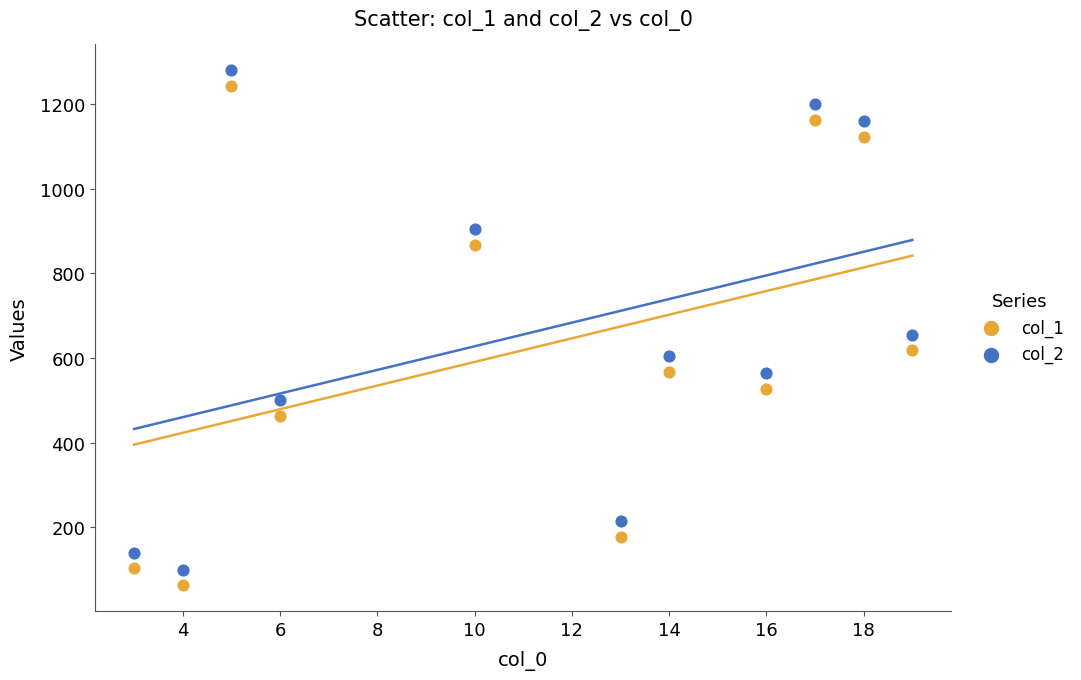

Which series reaches the minimum Y coordinate?

col_1